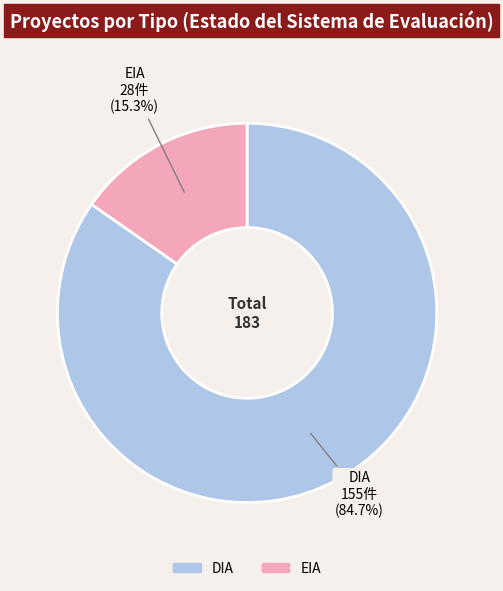

How many segments does this pie chart have?

2